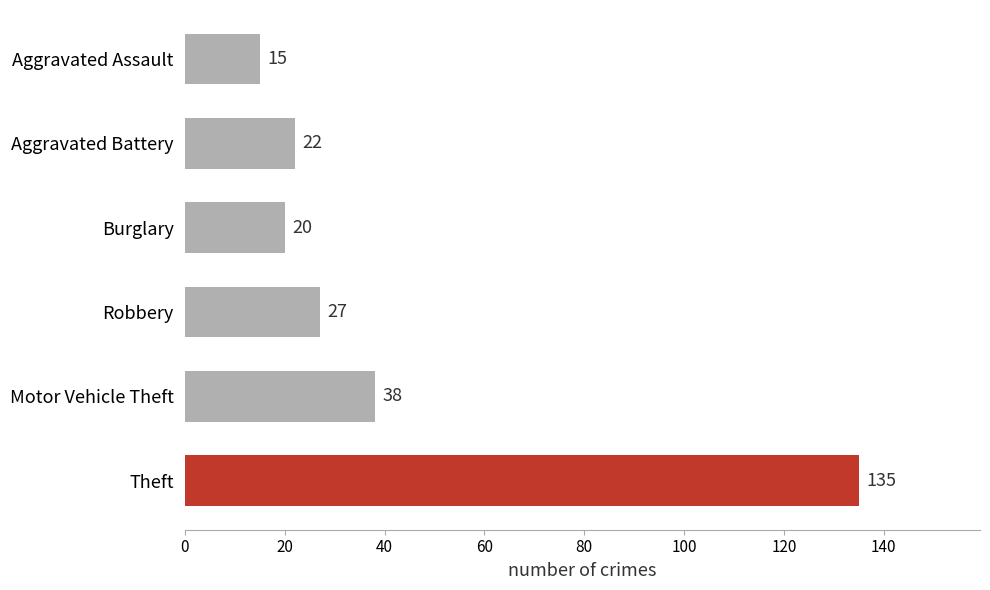

How many bars are there in total?

6